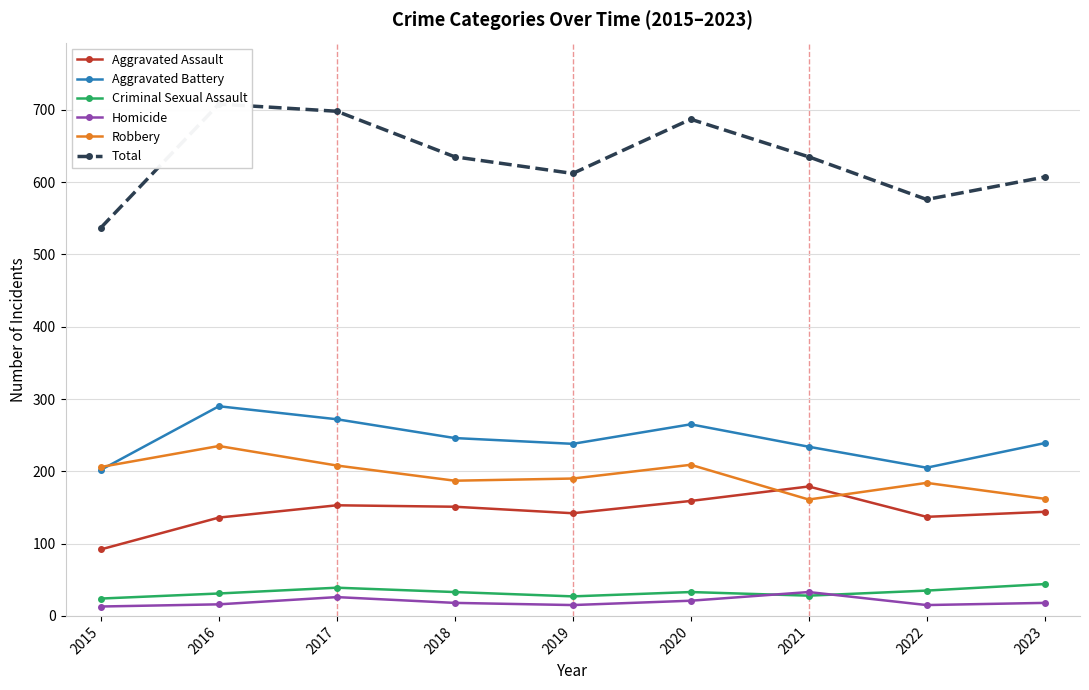

Which series has the largest range (max minus min)?

Total